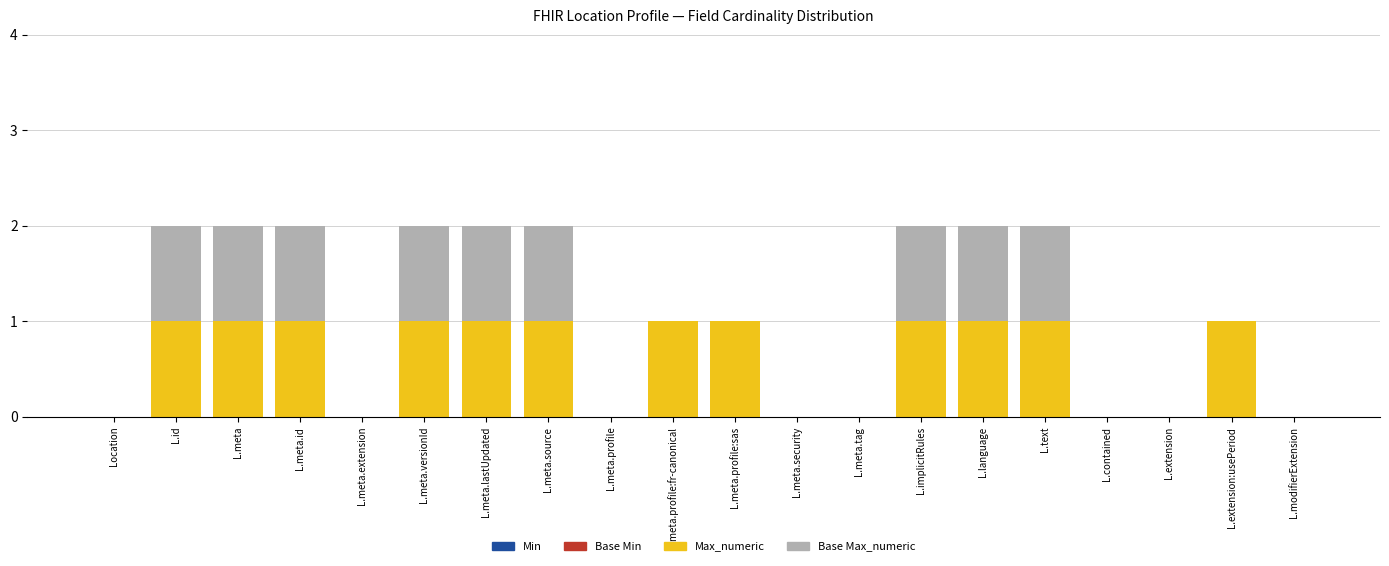

Which series has the widest spread of values?

Max_numeric